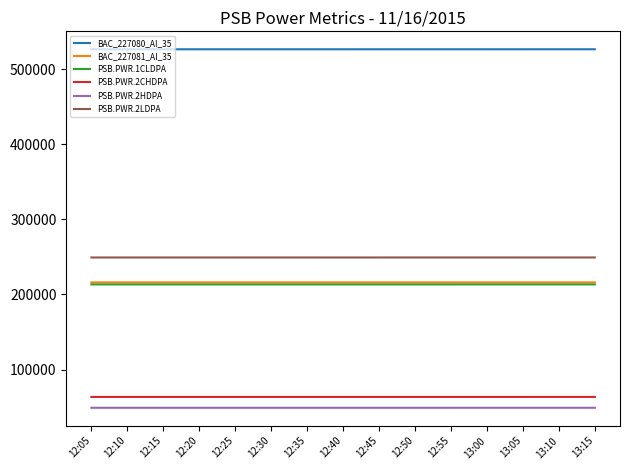

True or false: PSB.PWR.2HDPA and BAC_227081_AI_35 intersect in this chart.

False